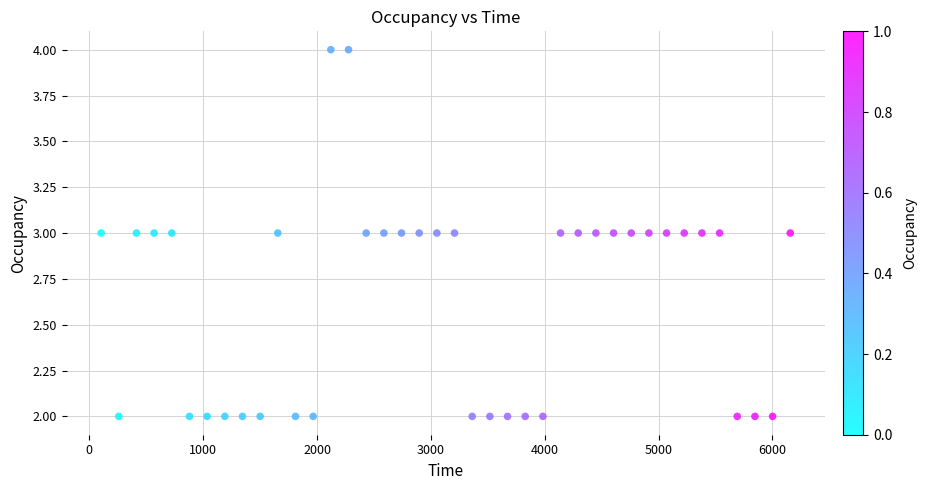

How many points are shown in the scatter plot?

40